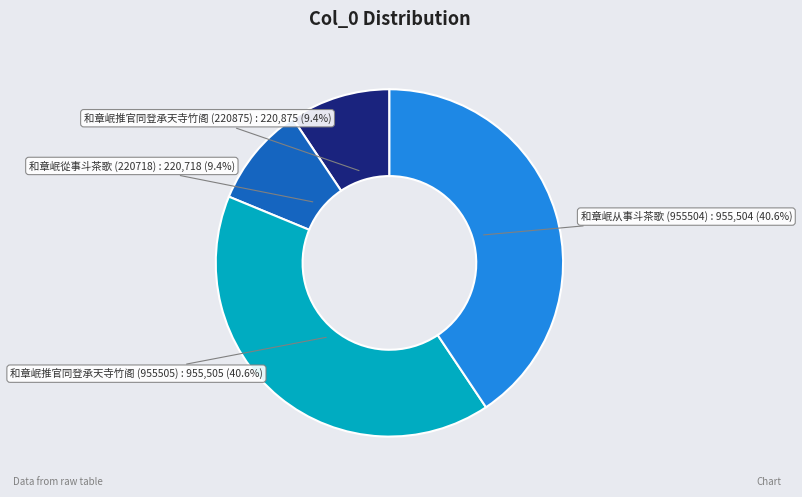

Does any single category account for the majority?

No